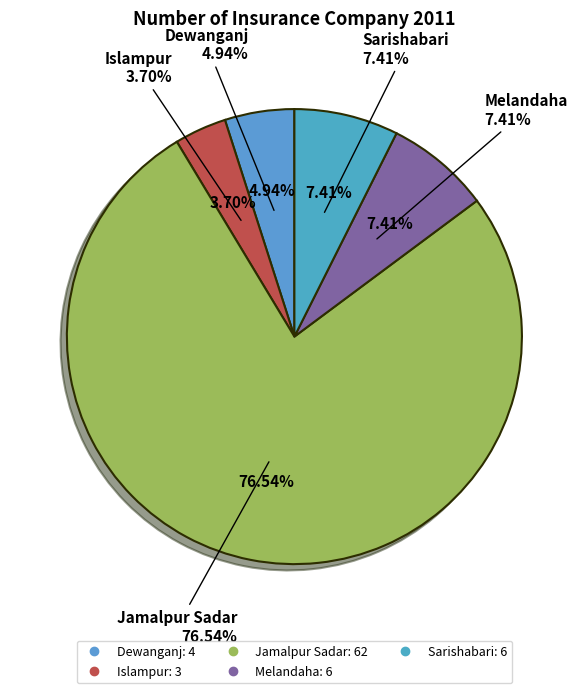

What is the change in value from Islampur to Sarishabari?

+3